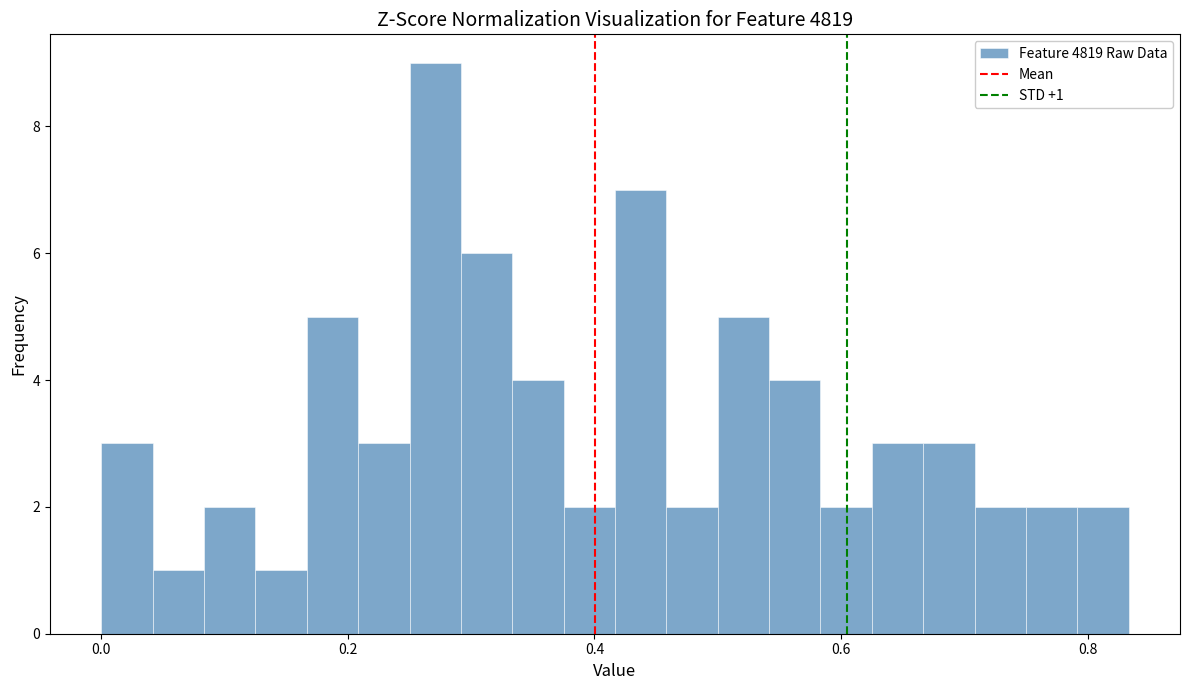

Read against the x-axis, roughly where is the centre of the tallest bar?

0.28